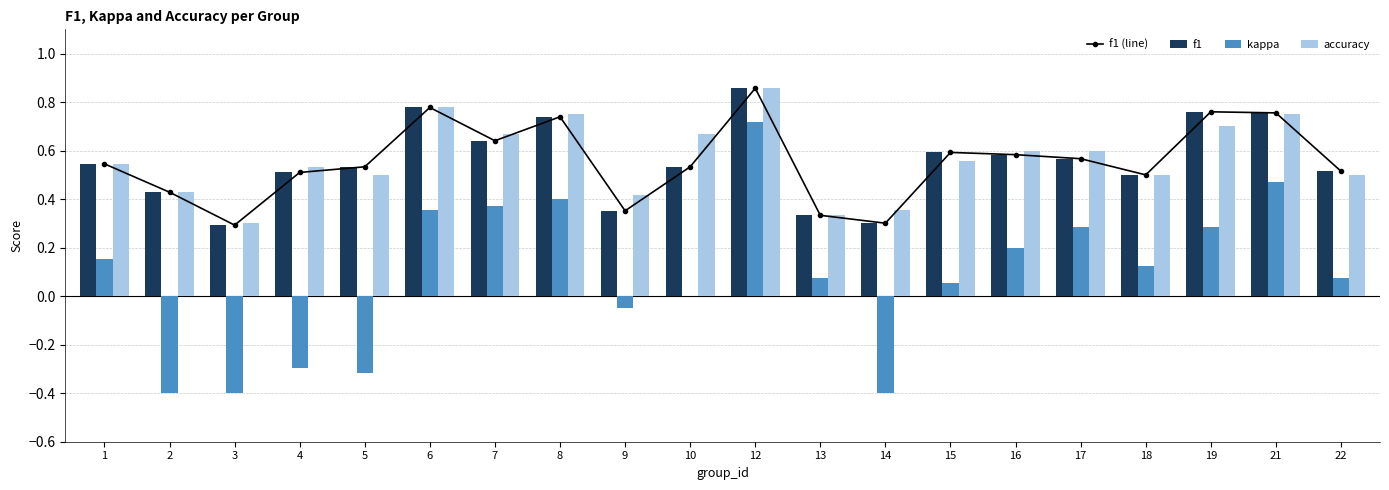

Which category has the highest value in the accuracy series?

12